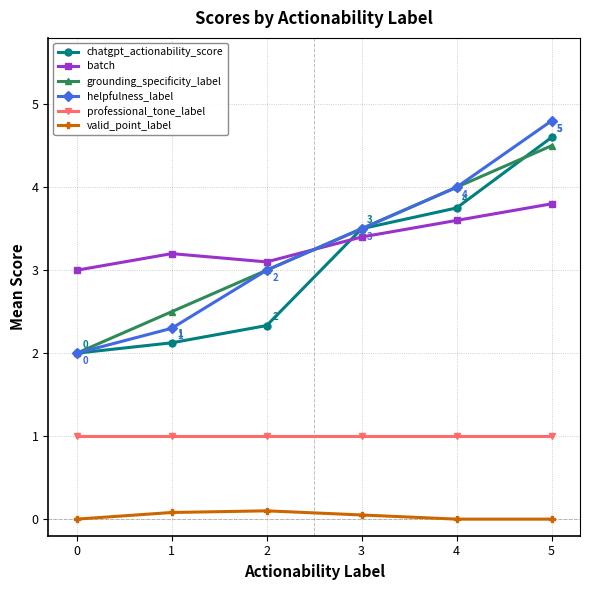

Which series changed the most between 1 and 5?

helpfulness_label